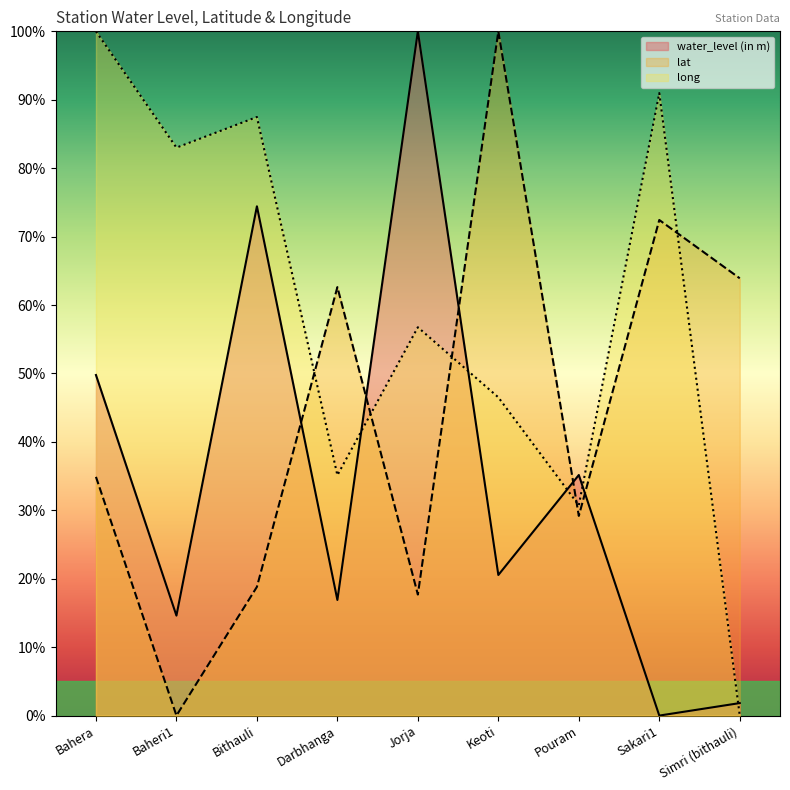

How many interior local valleys does the lat series have?

3